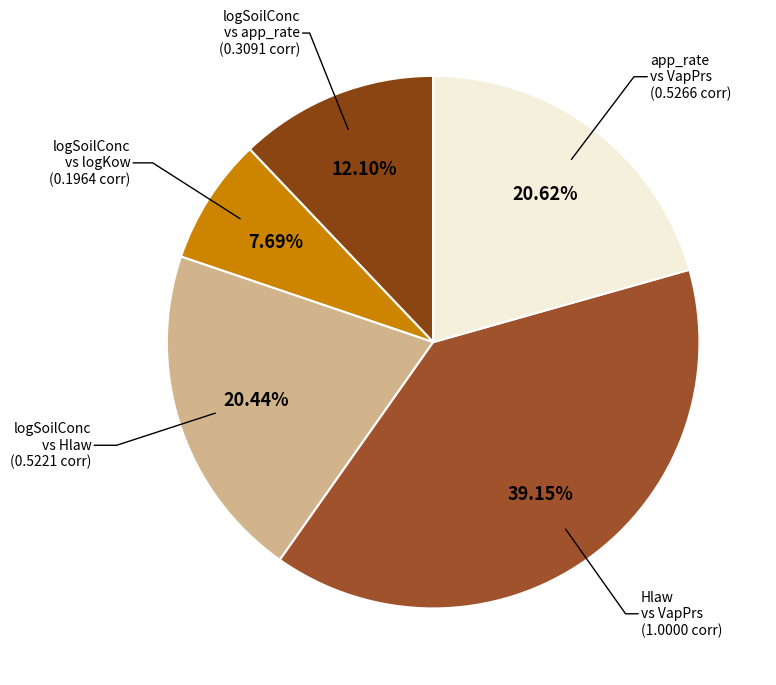

Combined, do logSoilConc vs app_rate and app_rate vs VapPrs account for over 50%?

No